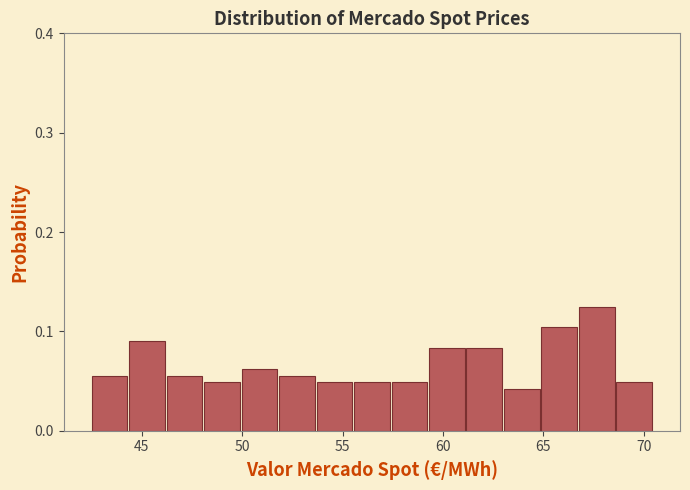

Read against the x-axis, roughly where is the centre of the tallest bar?

67.5